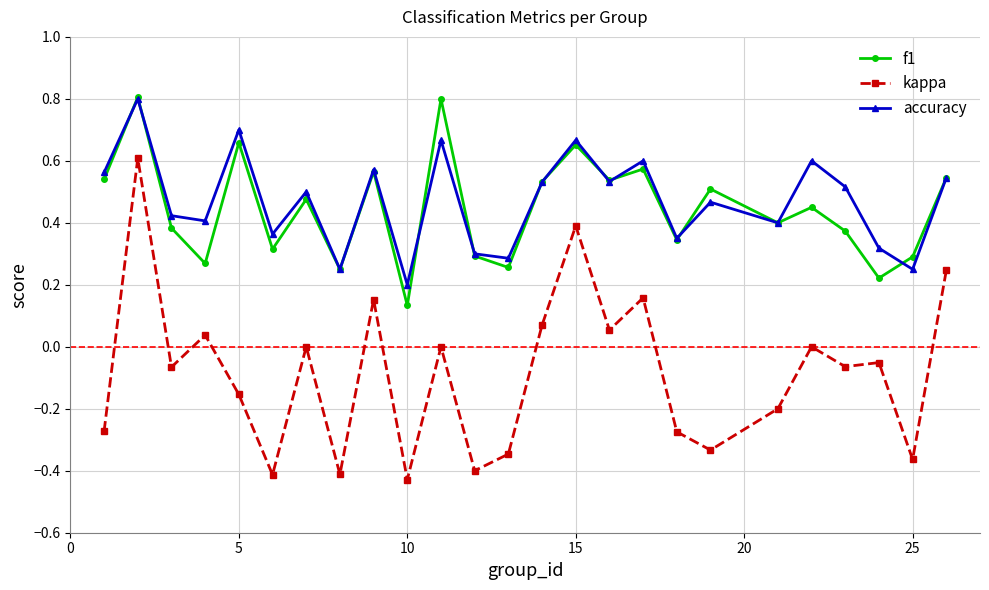

Count the accuracy values in the range 0 to 1.

25